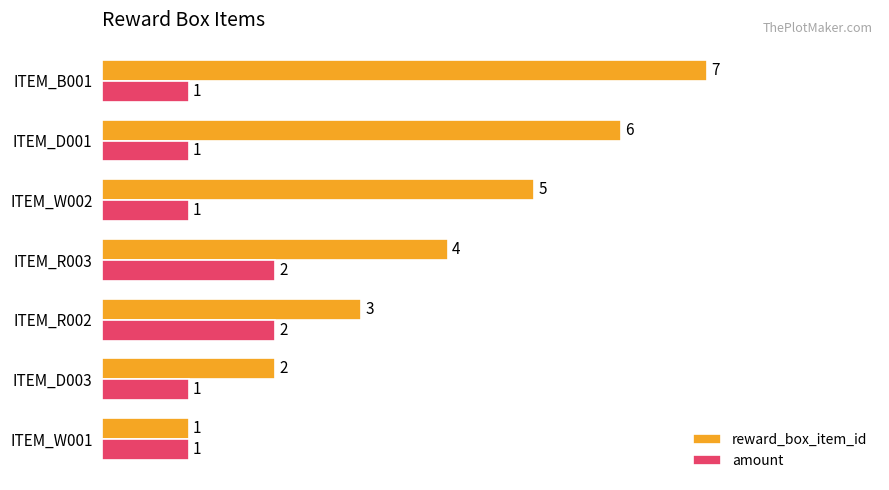

What is the difference between the maximum and second lowest values in the reward_box_item_id series?

5